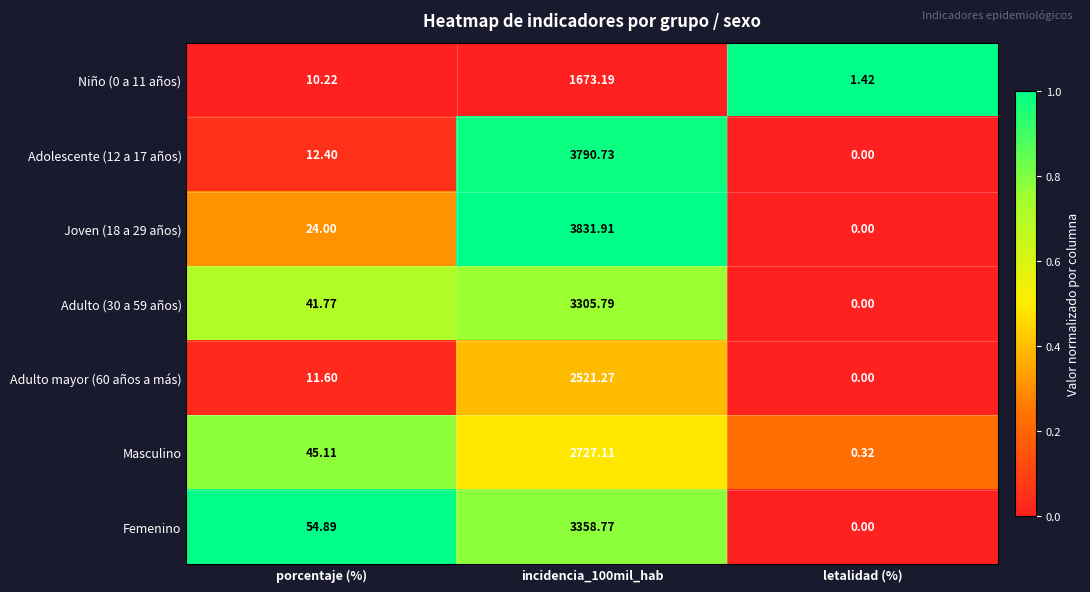

Which series changed the most between porcentaje (%) and letalidad (%)?

Femenino